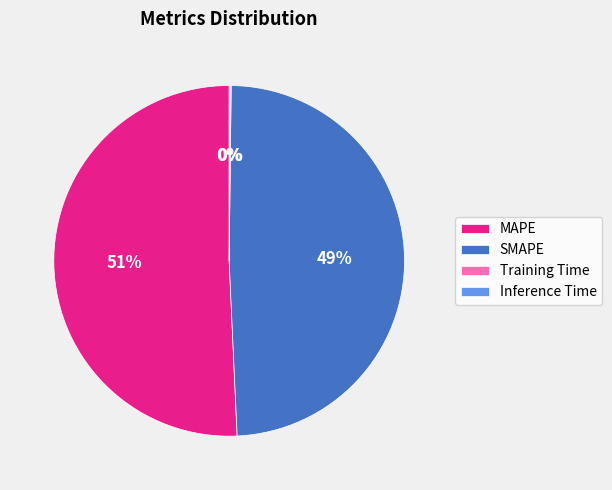

The MAPE slice represents 51% of the pie. True or false?

True